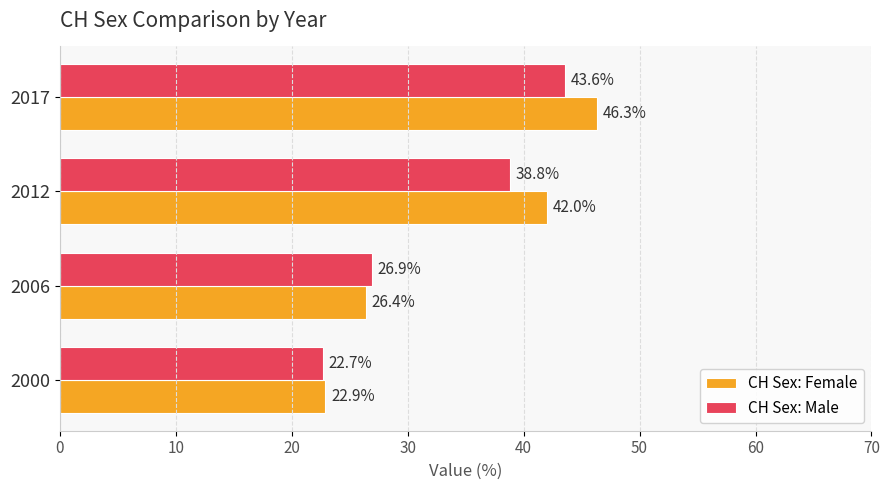

Rank the series by their maximum value, from lowest to highest.

CH Sex: Male, CH Sex: Female